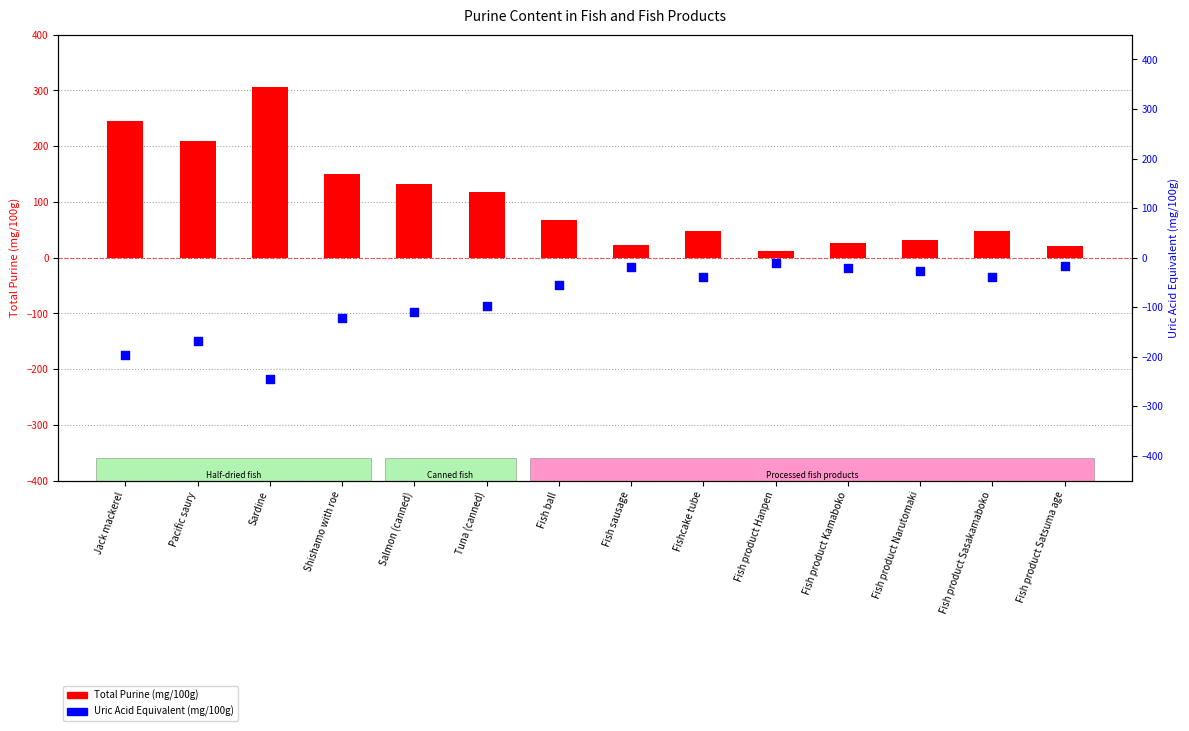

What is the total value across all series at Fish product Hanpen?

2.3